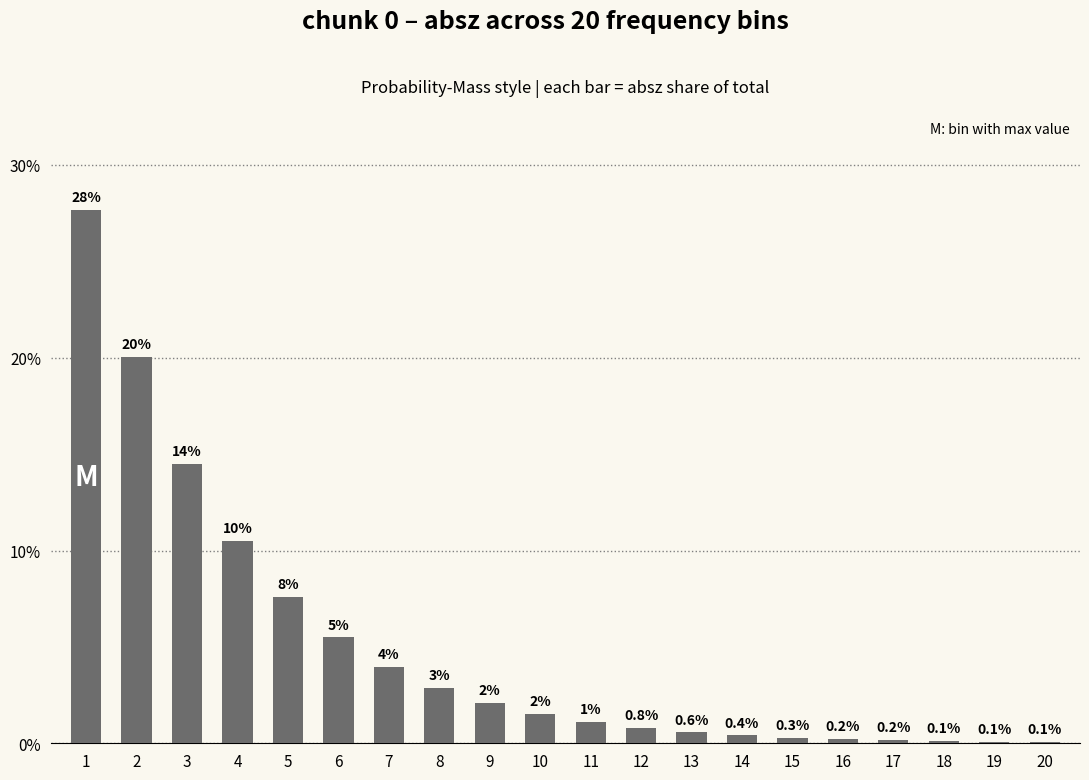

How many bars are there in total?

20